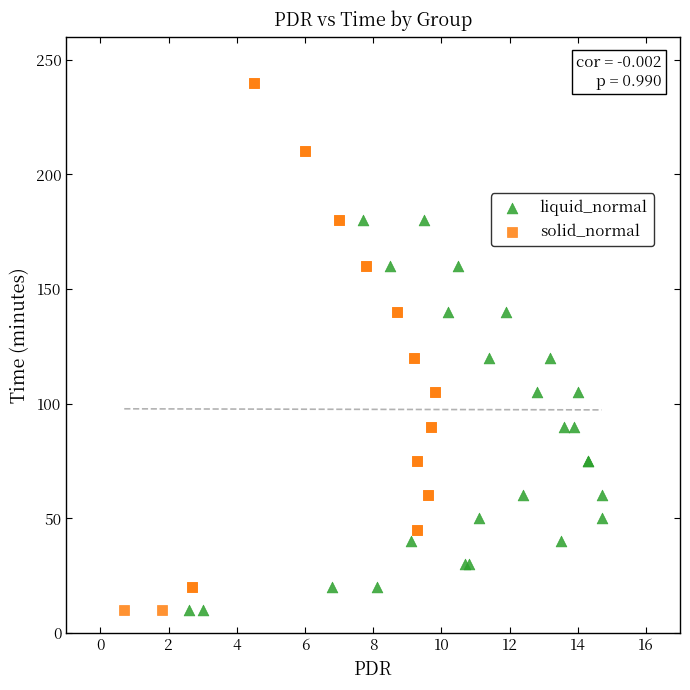

Which series has the largest Y range (max minus min)?

solid_normal